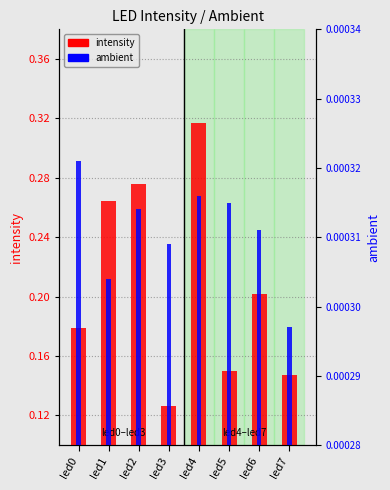

Which series has the largest range (max minus min)?

intensity